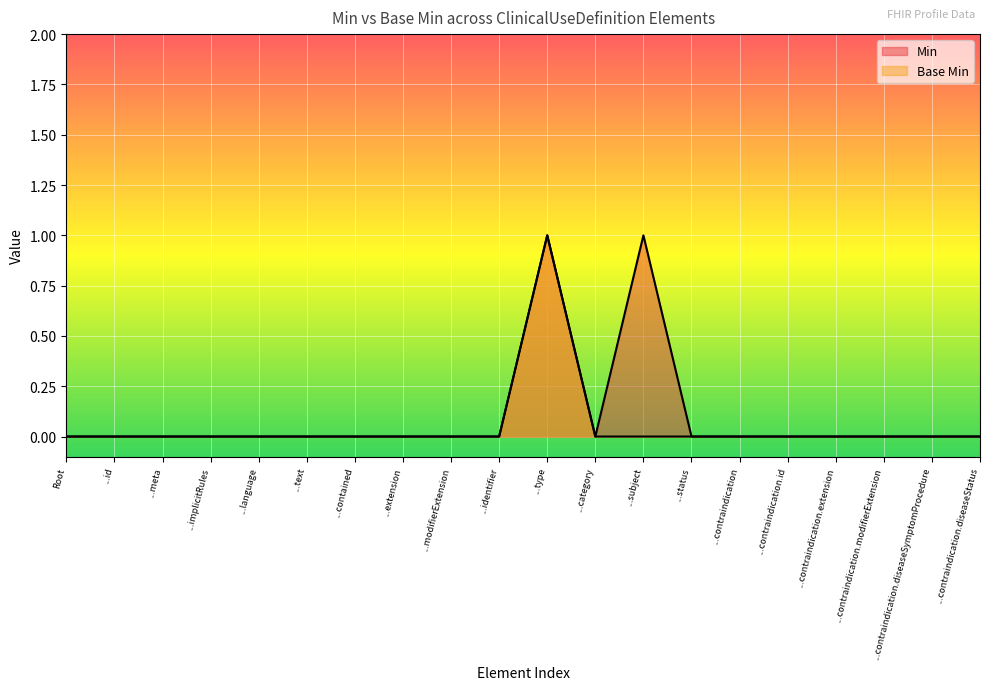

Is it true that Min equals 0 at ...modifierExtension?

True